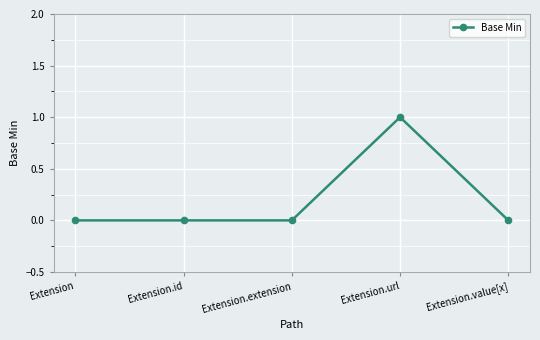

The chart shows a value of 0 at Extension.extension. True or false?

True